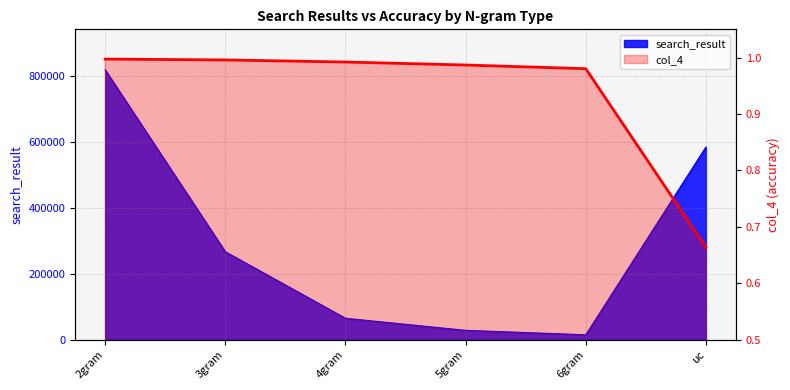

True or false: the data shows 1.0 at 5gram.

True